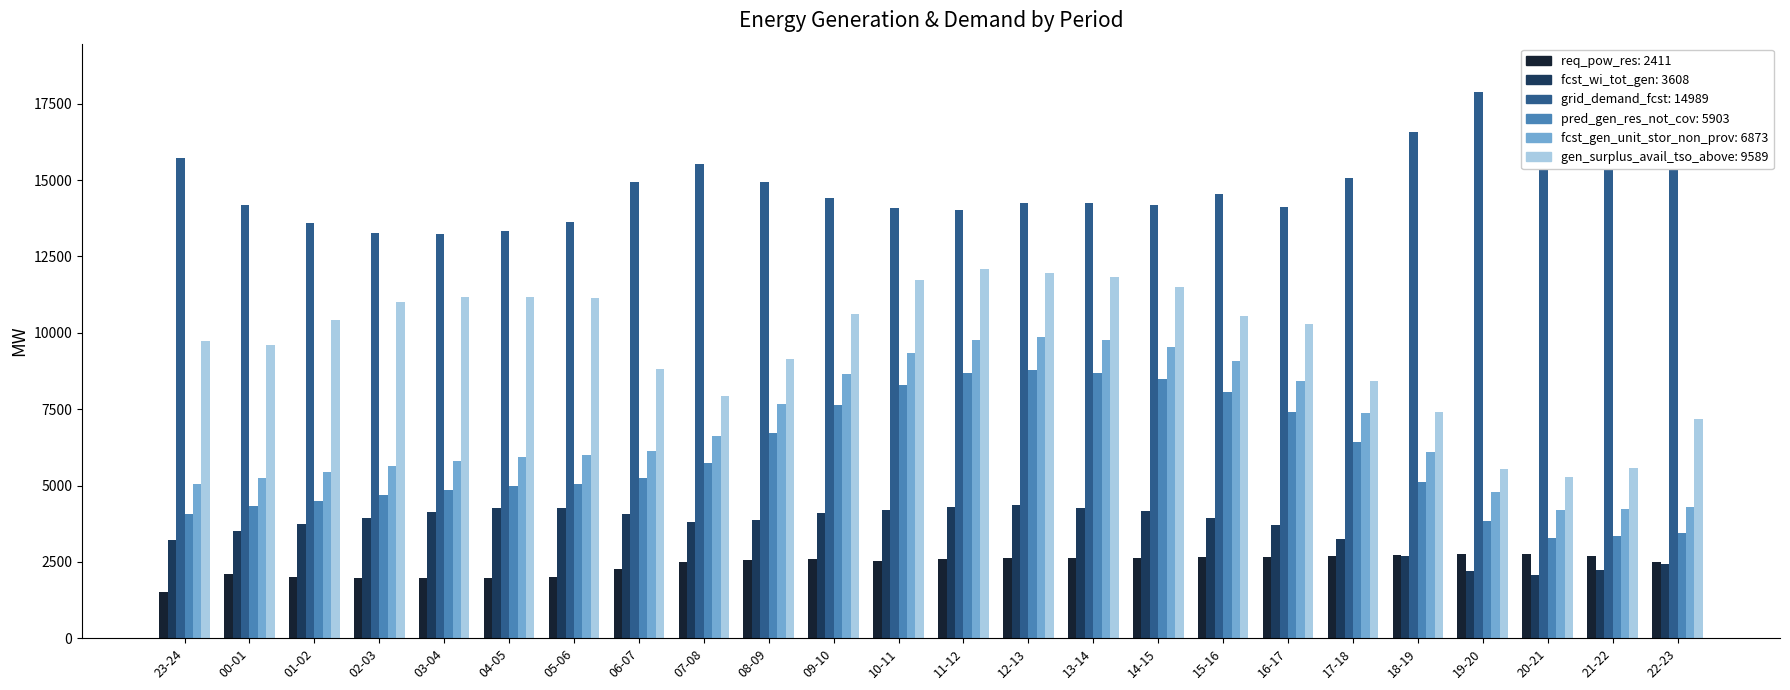

Rank the series by their maximum value, from highest to lowest.

grid_demand_fcst, gen_surplus_avail_tso_above, fcst_gen_unit_stor_non_prov, pred_gen_res_not_cov, fcst_wi_tot_gen, req_pow_res